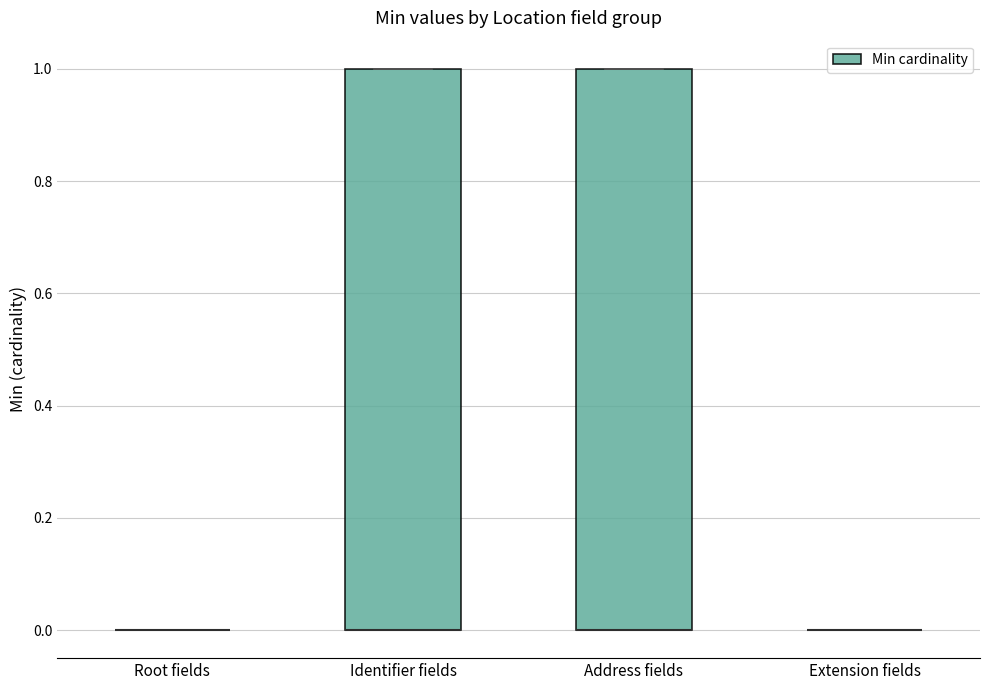

Reading left to right, transcribe this box plot: for each box, give where its median line is, the range the box spans, and where its two whiskers end, as read against the y-axis. The values are not printed on the chart, so give them approximately, as read against the axis.

Root fields: box collapsed to a line at 0, whiskers 0 to 0
Identifier fields: median 0 (drawn on the box's lower edge), box 0 to 1, whiskers 0 to 1
Address fields: median 0 (drawn on the box's lower edge), box 0 to 1, whiskers 0 to 1
Extension fields: box collapsed to a line at 0, whiskers 0 to 0